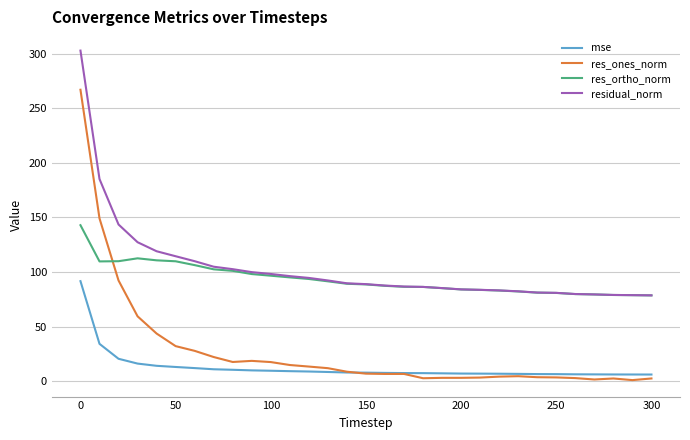

True or false: mse and res_ortho_norm intersect in this chart.

False